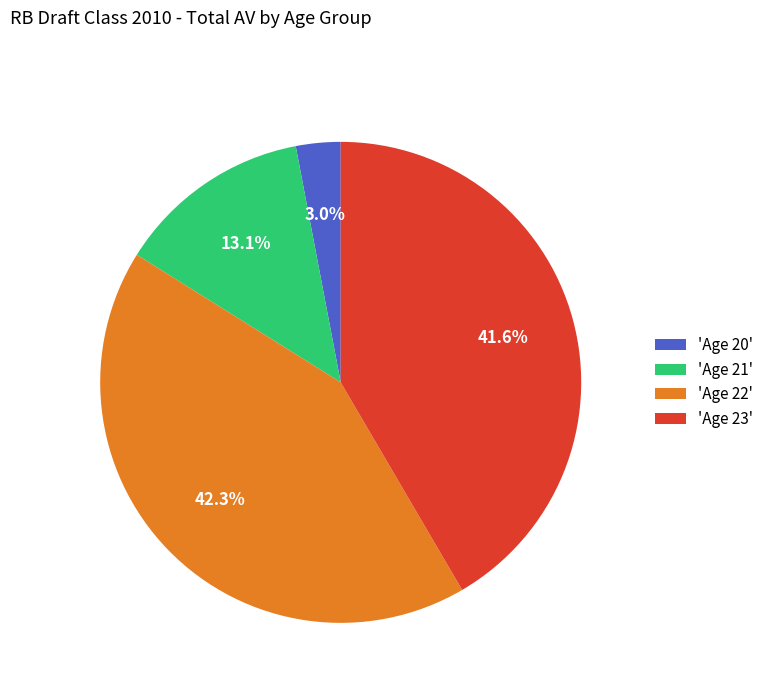

Which category has the smallest portion of the pie?

'Age 20'